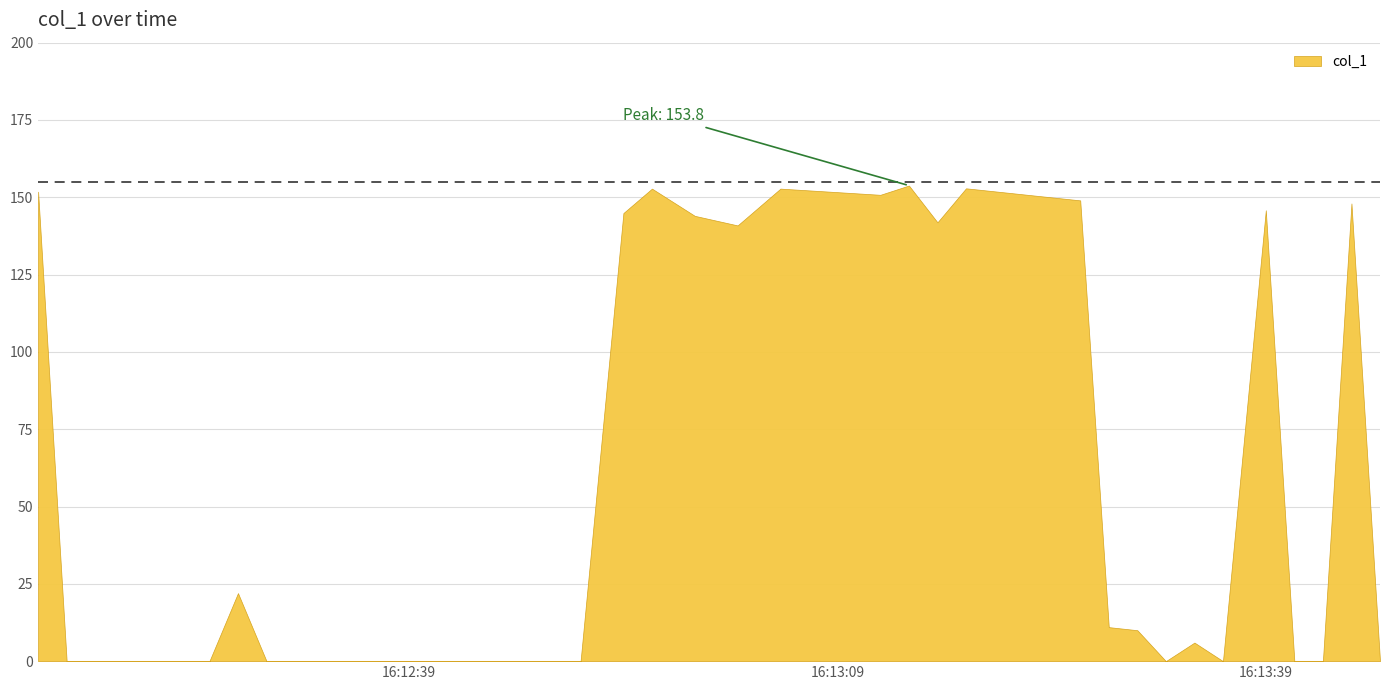

How many points are higher than both their immediate neighbors (excluding endpoints)?

8